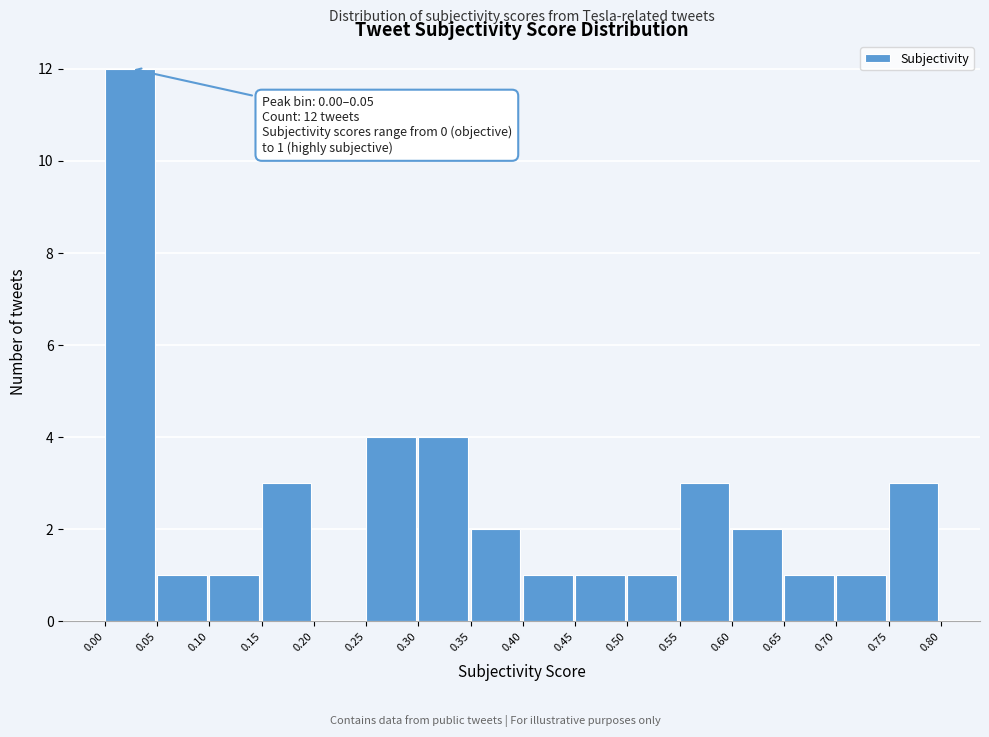

Over which range of the x-axis is the bar tallest?

0.00 to 0.05